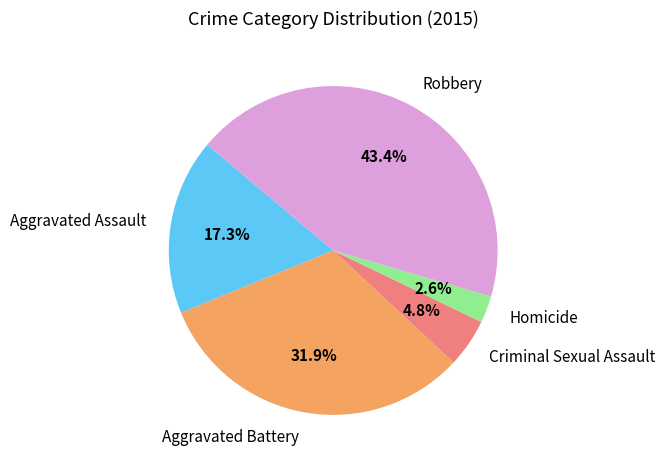

Does Robbery account for over 50% of the chart?

No